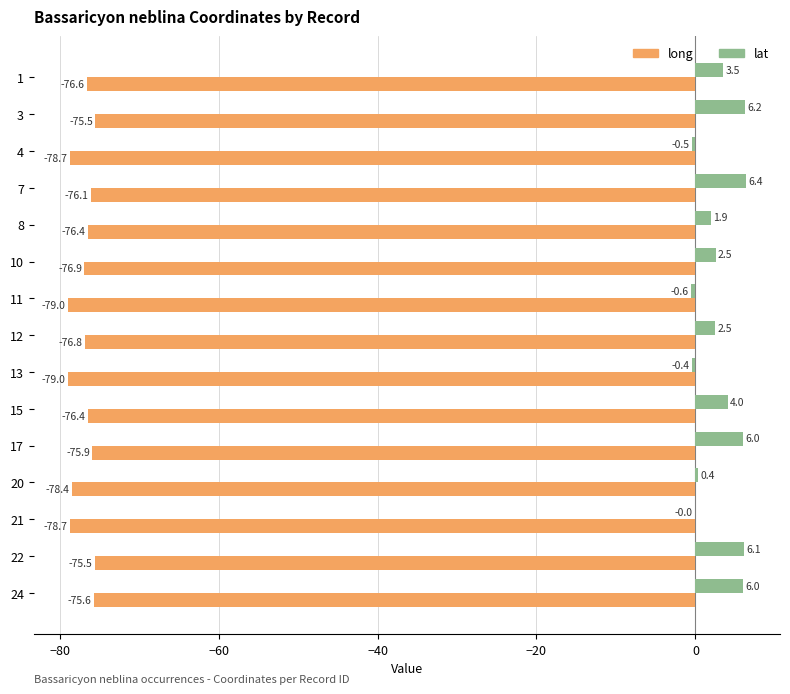

Which series changed the most between 11 and 22?

lat